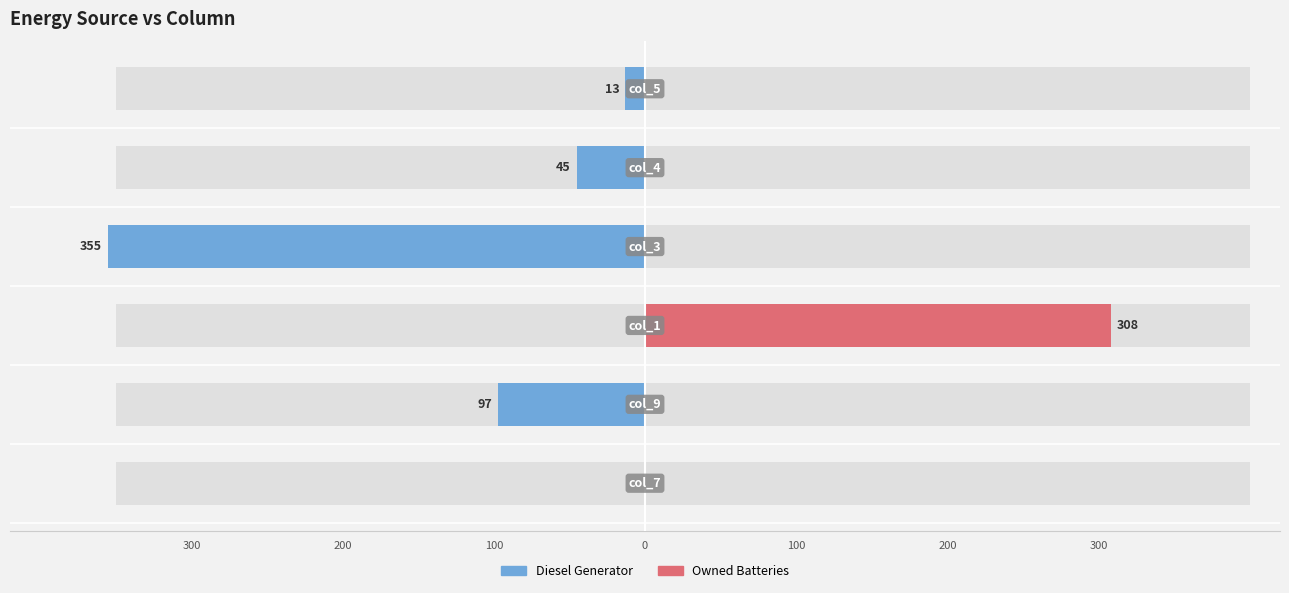

Reading left to right, list all the values displayed in this chart.

Diesel Generator: 0	-97	0	-355	-45	-13
Owned Batteries: 0	0	308	0	0	0